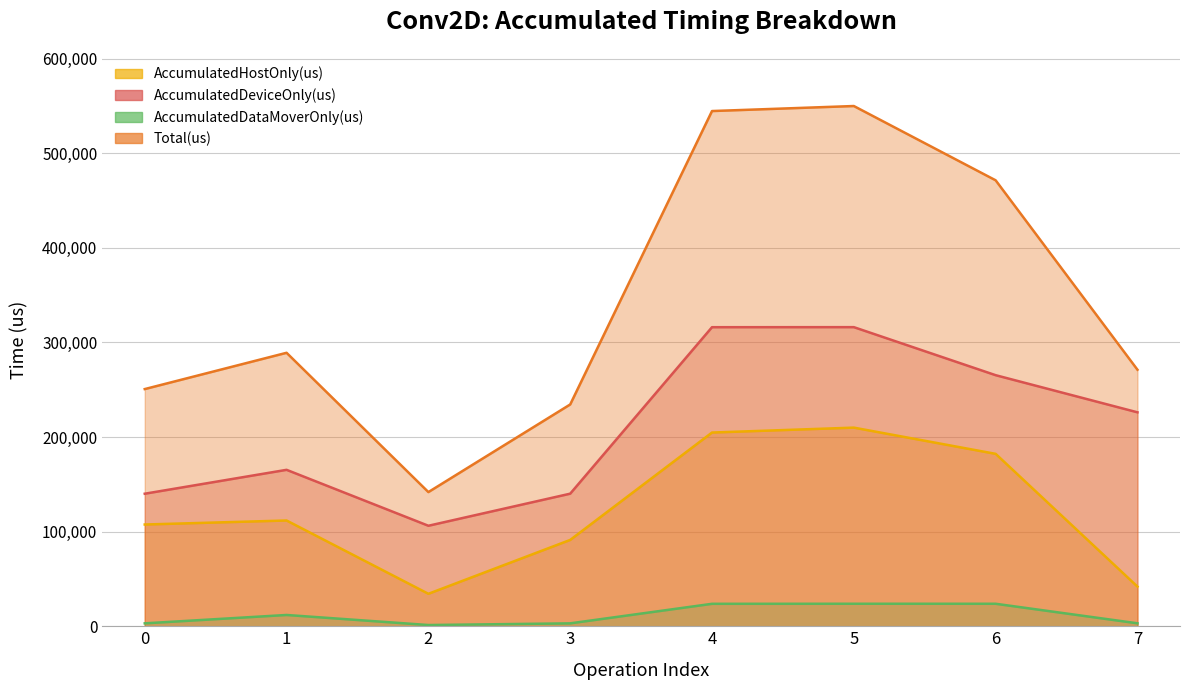

What is the difference between the maximum and minimum values in the AccumulatedHostOnly(us) series?

175603.6